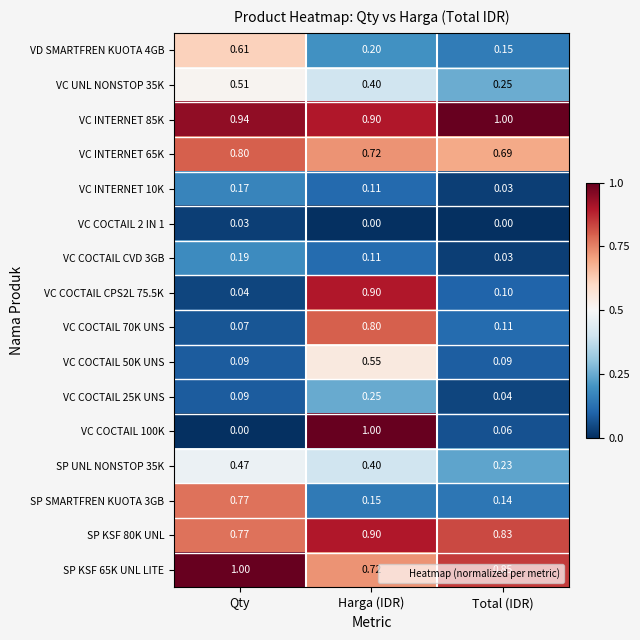

At which label does VC INTERNET 10K reach its peak?

Qty